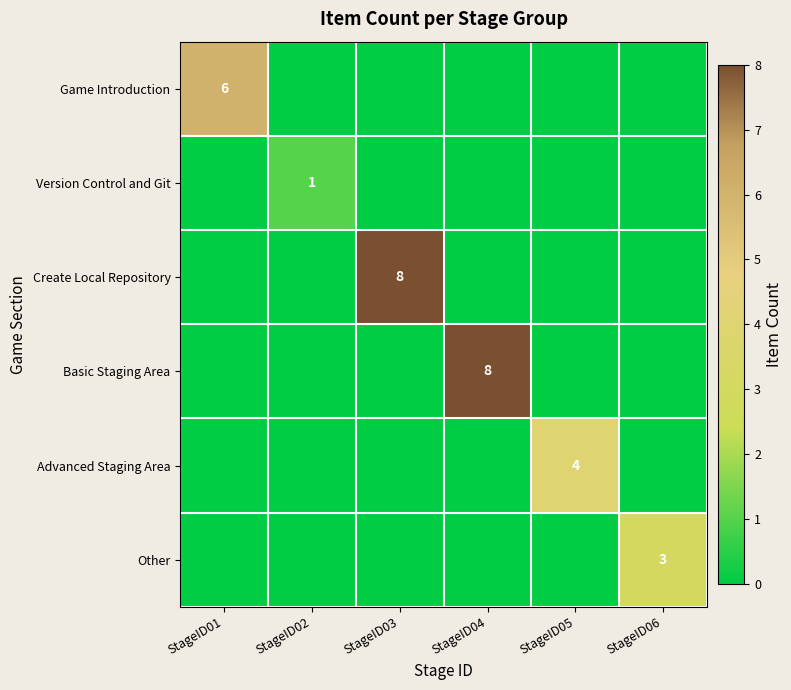

Is it true that Create Local Repository equals 3 at StageID03?

False